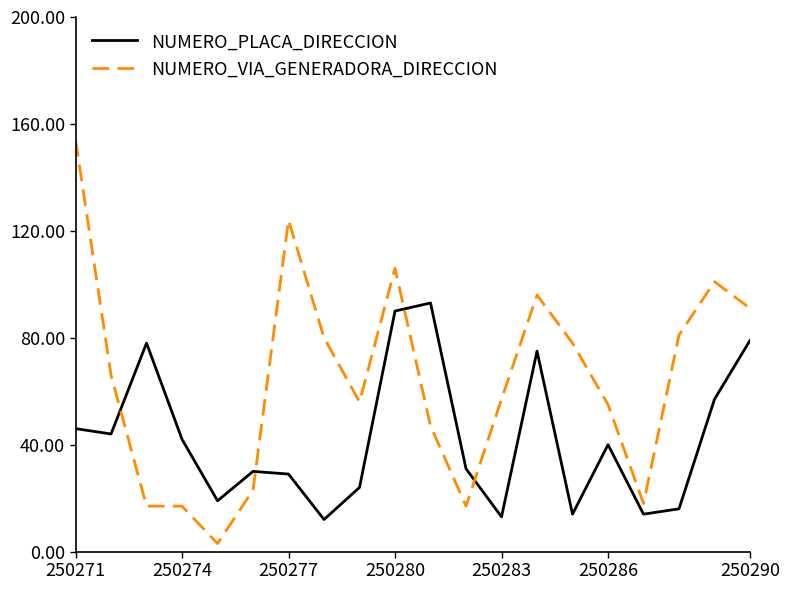

Rank the series by their average value, from lowest to highest.

NUMERO_PLACA_DIRECCION, NUMERO_VIA_GENERADORA_DIRECCION